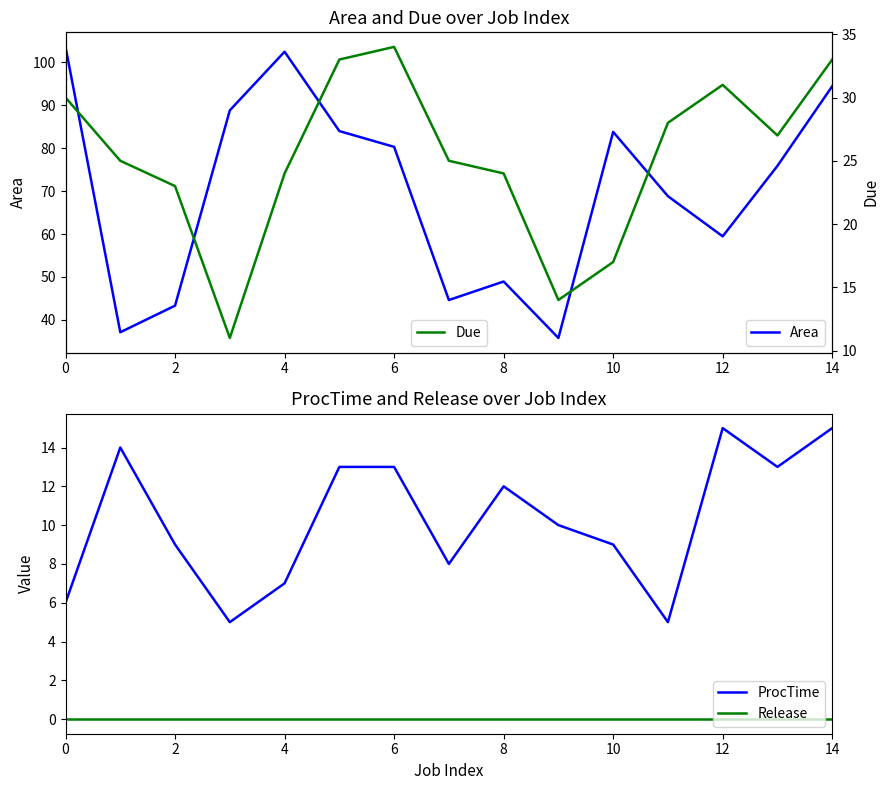

Reading left to right, extract all data points from this chart.

Area: 103.6	37.1	43.3	88.8	102.5	84.0	80.3	44.6	48.9	35.8	83.8	68.8	59.5	75.9	94.4
ProcTime: 6.0	14.0	9.0	5.0	7.0	13.0	13.0	8.0	12.0	10.0	9.0	5.0	15.0	13.0	15.0
Release: 0.0	0.0	0.0	0.0	0.0	0.0	0.0	0.0	0.0	0.0	0.0	0.0	0.0	0.0	0.0
Due: 30.0	25.0	23.0	11.0	24.0	33.0	34.0	25.0	24.0	14.0	17.0	28.0	31.0	27.0	33.0